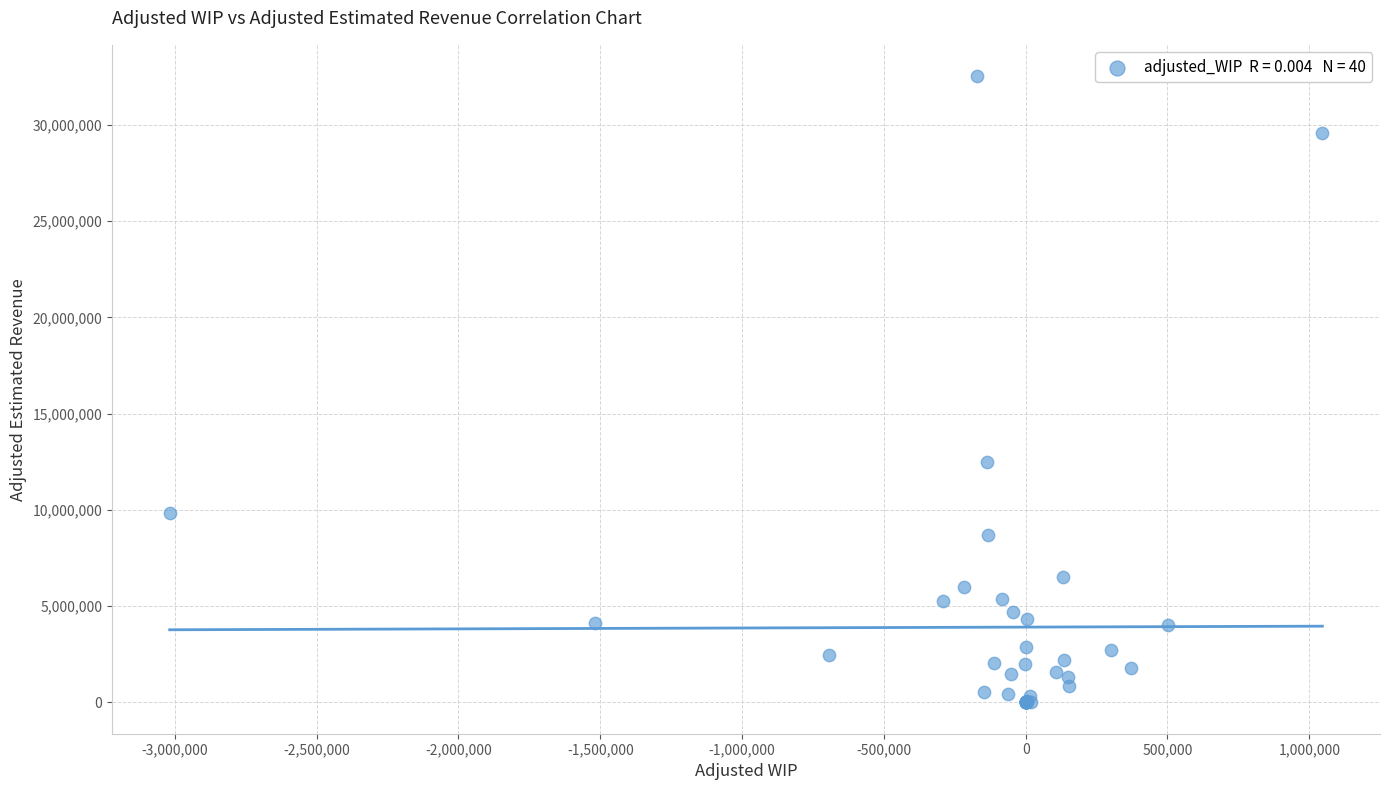

What Y value in the scatter plot is closest to 16264827?

12482740.0